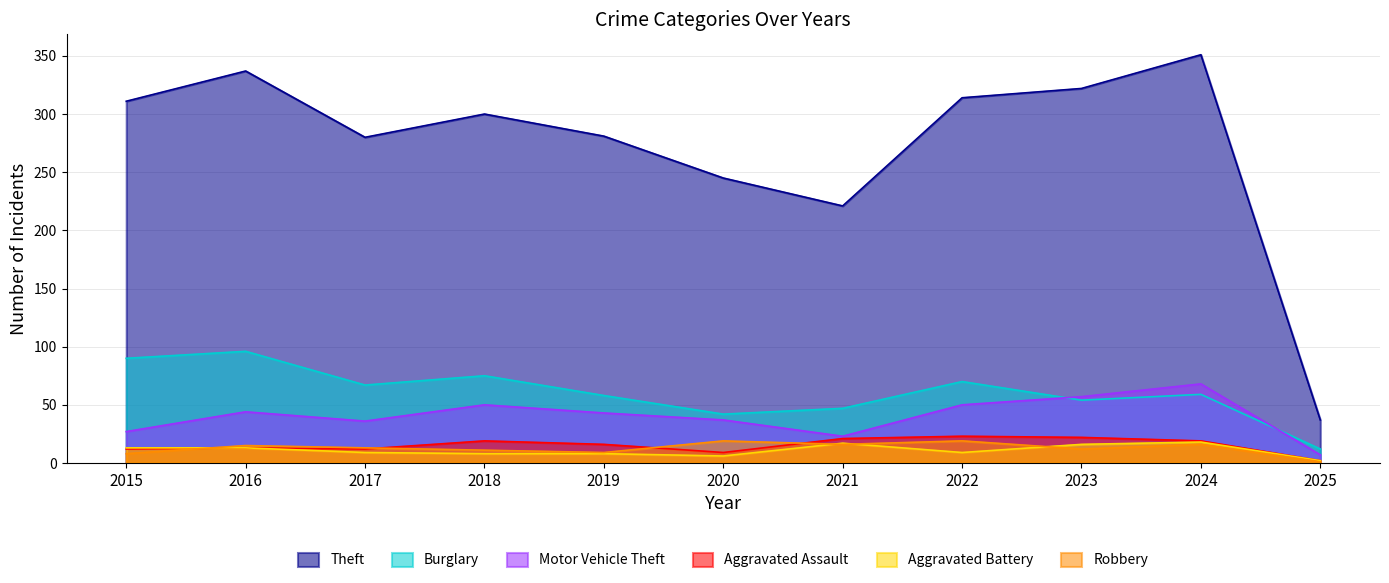

List the series in order of their peak value, highest first.

Theft, Burglary, Motor Vehicle Theft, Aggravated Assault, Robbery, Aggravated Battery